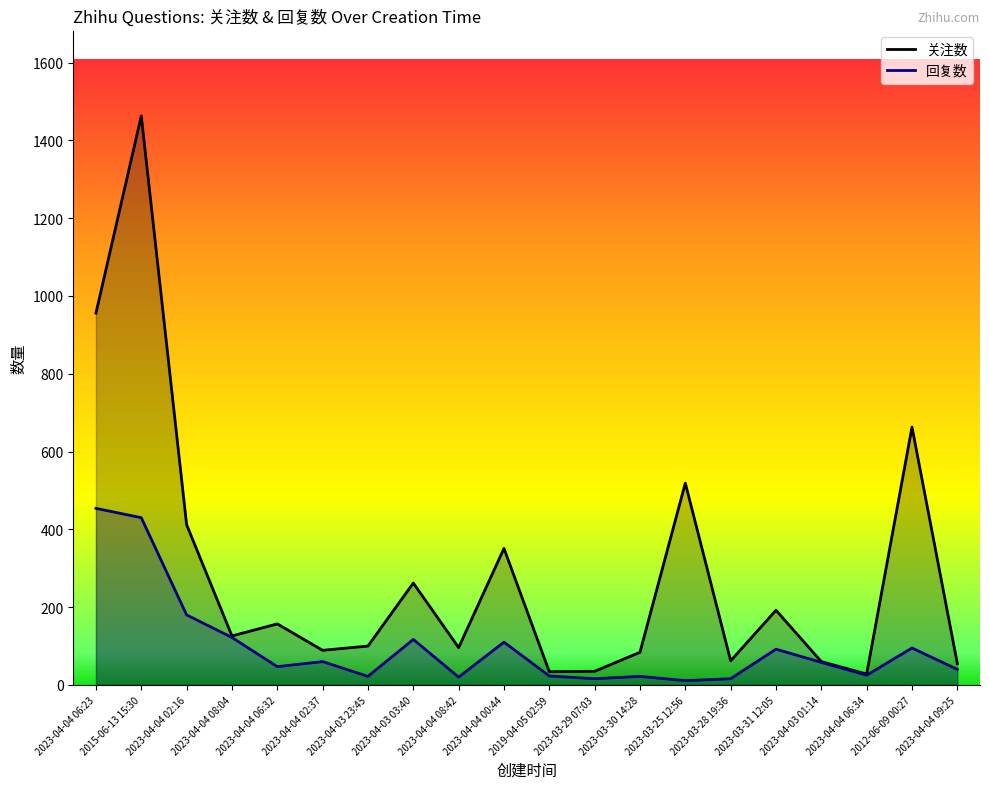

Reading left to right, list all the values displayed in this chart.

关注数: 956	1463	412	126	157	89	100	262	96	351	34	35	84	519	62	192	60	28	663	55
回复数: 454	430	180	122	47	60	22	117	20	110	23	16	22	11	16	92	58	25	95	40